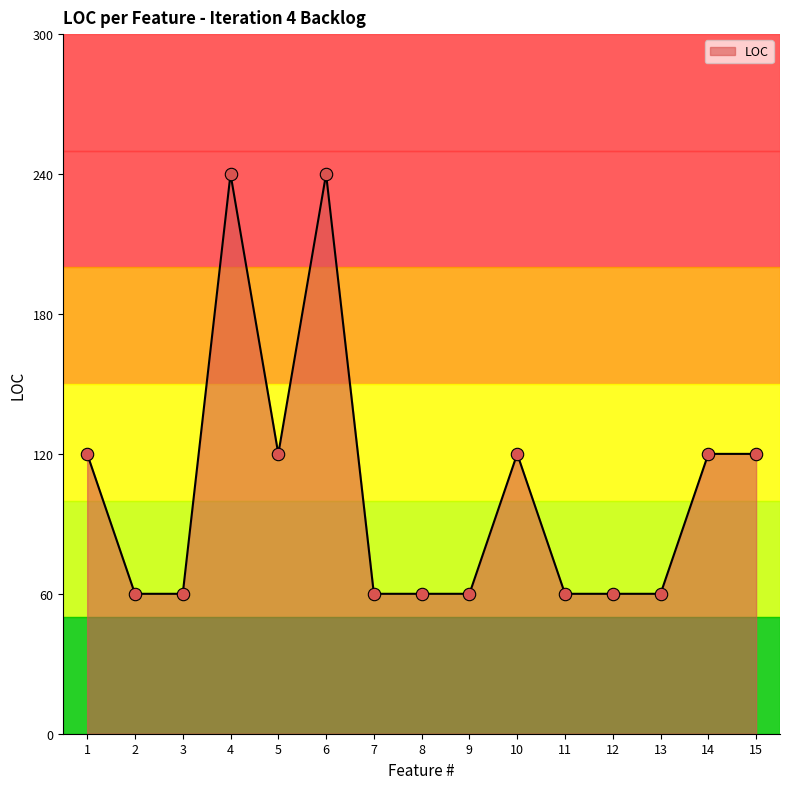

Which has a higher value, 15 or 6?

6